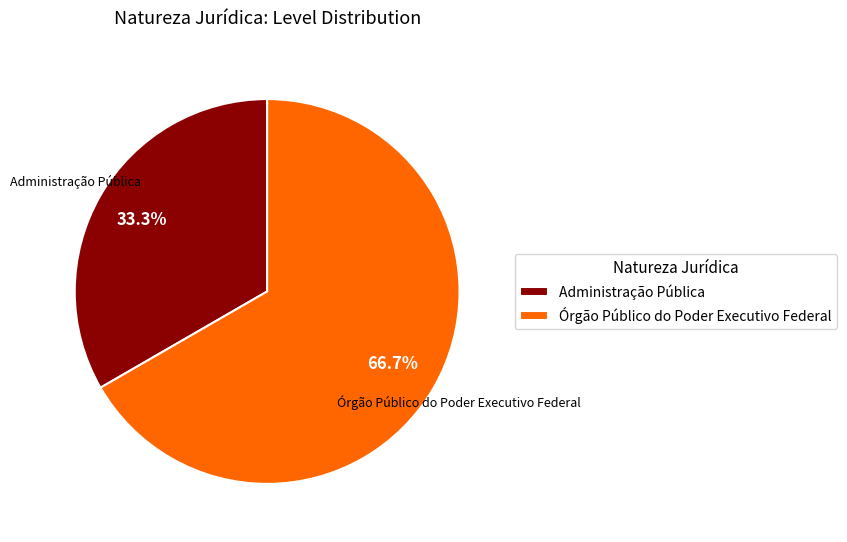

Does Administração Pública account for over 50% of the chart?

No